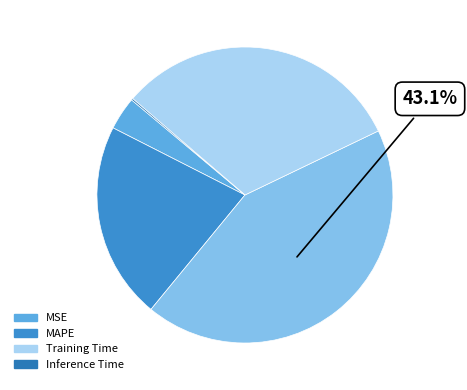

Which slice is the smallest?

Inference Time